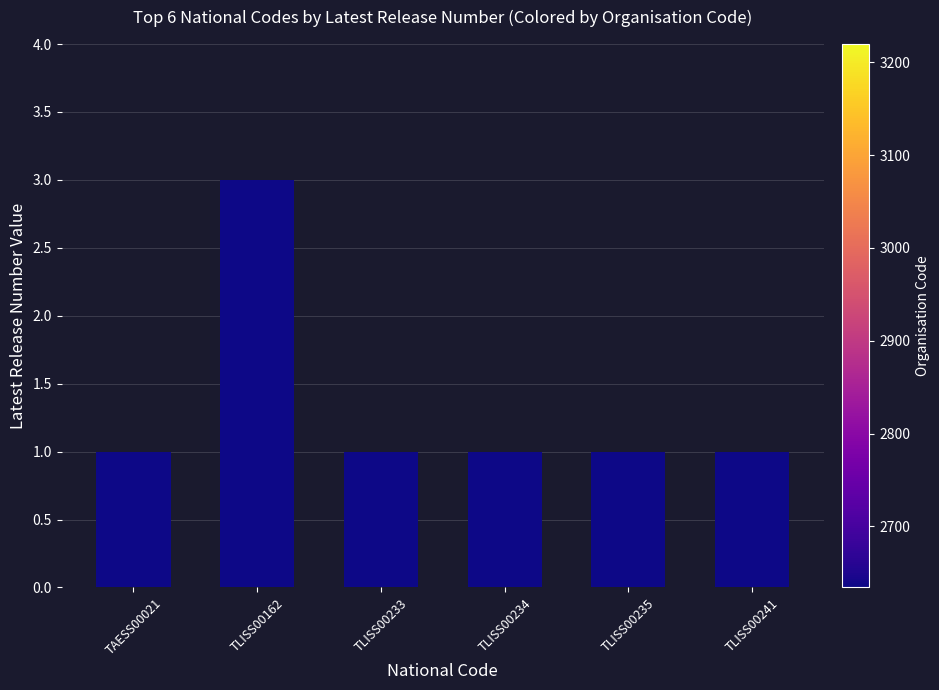

What is the smallest value displayed?

1